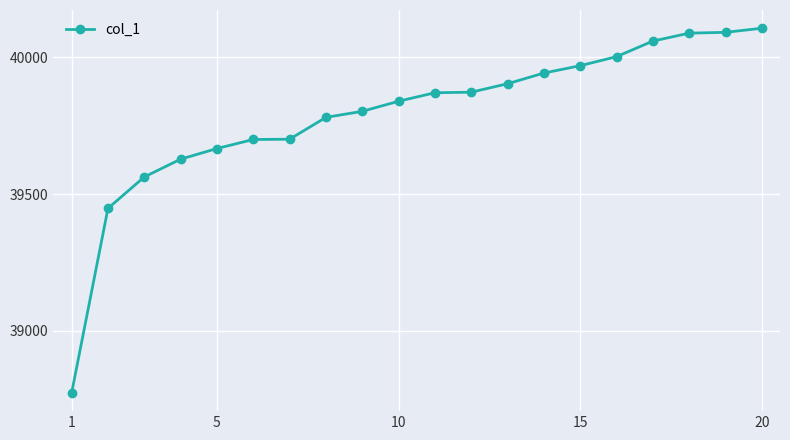

What is the minimum value shown in the chart?

38773